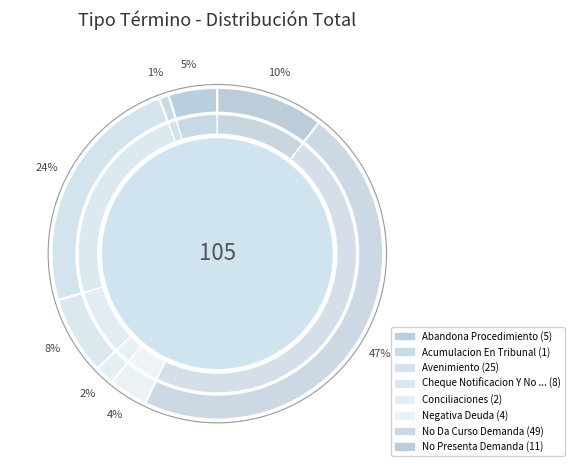

Count the number of slices in the pie.

8